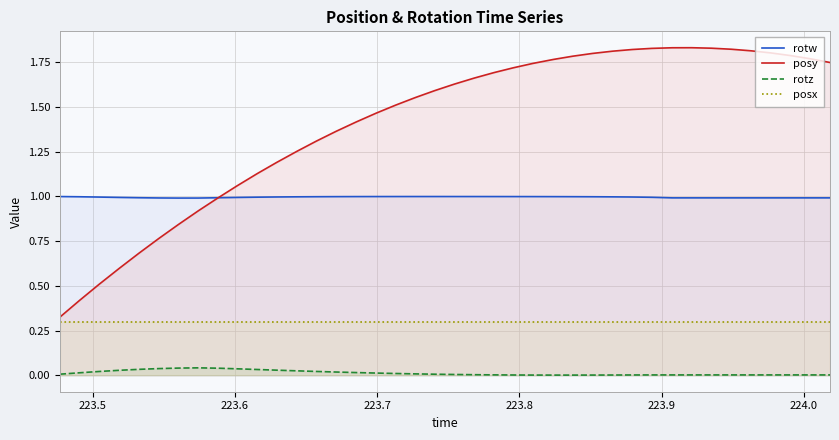

Reading right to left, what are all the values shown in this chart?

rotw: 1.0	1.0	1.0	1.0	1.0	1.0	1.0	1.0	1.0	1.0	1.0	1.0	1.0	1.0	1.0	1.0	1.0	1.0	1.0	1.0	1.0	1.0	1.0	1.0	1.0	1.0	1.0	1.0	1.0	1.0	1.0	1.0	1.0	1.0	1.0	1.0	1.0	1.0	1.0	1.0
posy: 1.7	1.8	1.8	1.8	1.8	1.8	1.8	1.8	1.8	1.8	1.8	1.8	1.8	1.8	1.8	1.7	1.7	1.7	1.7	1.6	1.6	1.6	1.5	1.5	1.4	1.4	1.3	1.3	1.2	1.1	1.1	1.0	0.9	0.8	0.8	0.7	0.6	0.5	0.4	0.3
rotz: 0.0	0.0	0.0	0.0	0.0	0.0	0.0	0.0	0.0	0.0	0.0	0.0	0.0	0.0	0.0	0.0	0.0	0.0	0.0	0.0	0.0	0.0	0.0	0.0	0.0	0.0	0.0	0.0	0.0	0.0	0.0	0.0	0.0	0.0	0.0	0.0	0.0	0.0	0.0	0.0
posx: 0.3	0.3	0.3	0.3	0.3	0.3	0.3	0.3	0.3	0.3	0.3	0.3	0.3	0.3	0.3	0.3	0.3	0.3	0.3	0.3	0.3	0.3	0.3	0.3	0.3	0.3	0.3	0.3	0.3	0.3	0.3	0.3	0.3	0.3	0.3	0.3	0.3	0.3	0.3	0.3